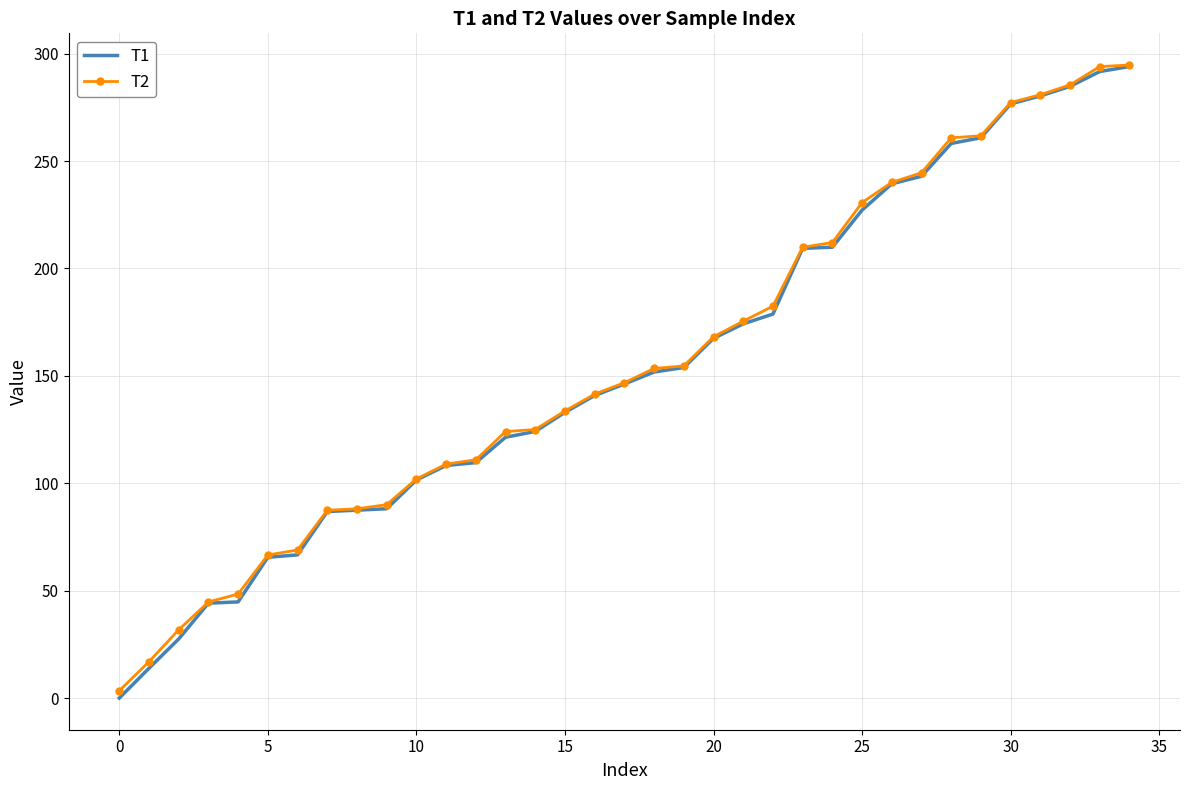

What are all the series names shown in the legend?

T1, T2